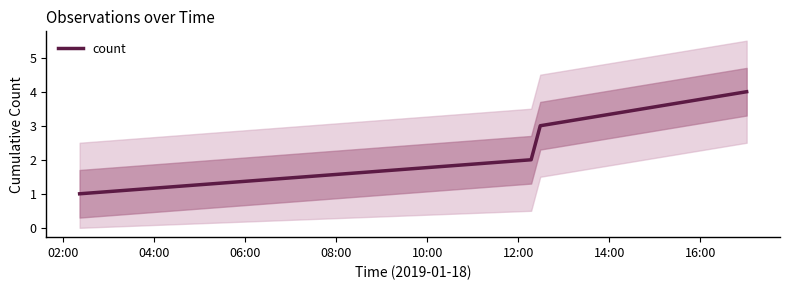

At which category does the chart reach its minimum across all series?

02:00